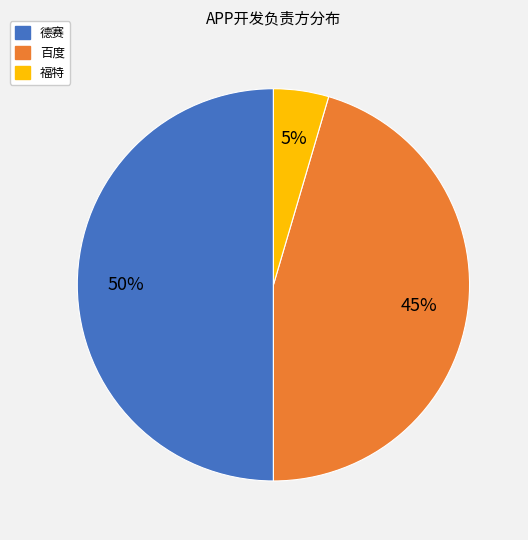

To the nearest percent, what portion does 德赛 represent?

50%